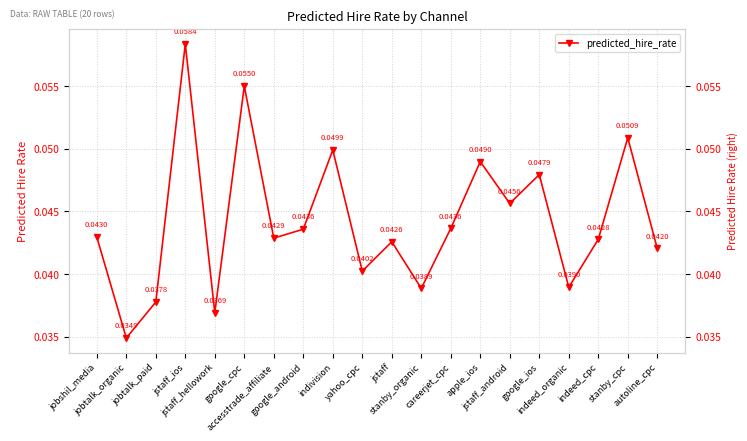

Reading right to left, extract all data points from this chart.

0.0	0.1	0.0	0.0	0.0	0.0	0.0	0.0	0.0	0.0	0.0	0.0	0.0	0.0	0.1	0.0	0.1	0.0	0.0	0.0